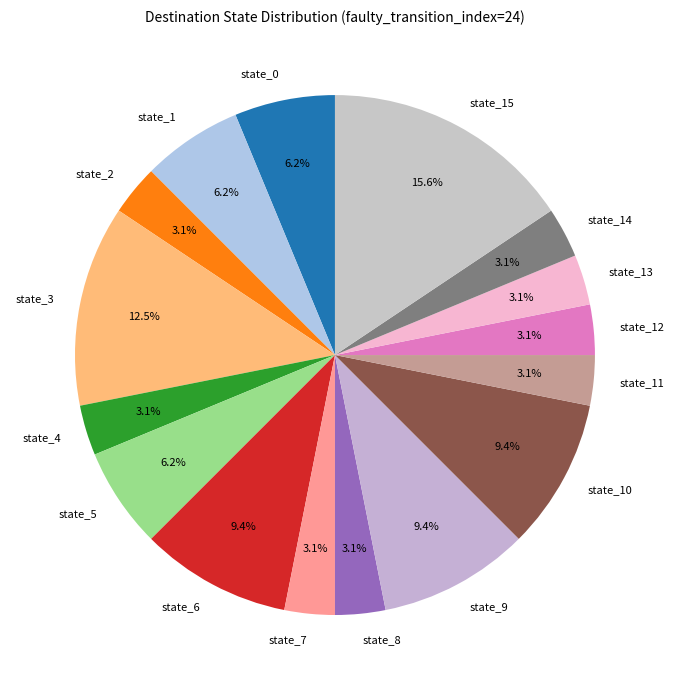

Which category has the biggest portion of the pie?

state_15